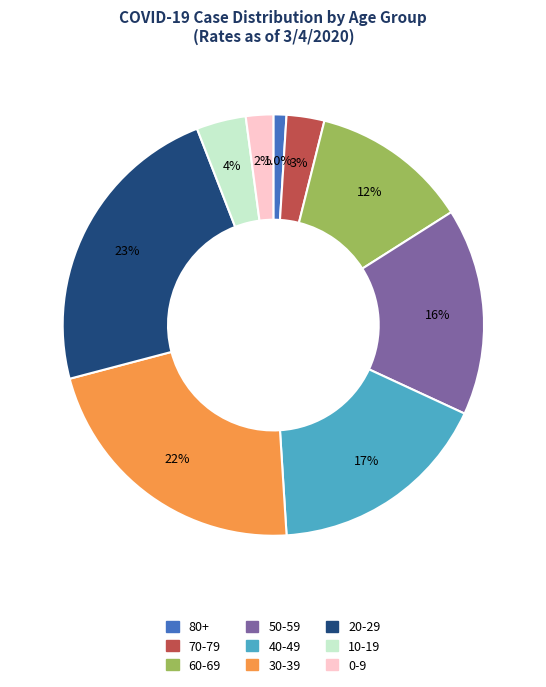

What is the total percentage of 60-69 and 70-79?

15.0%